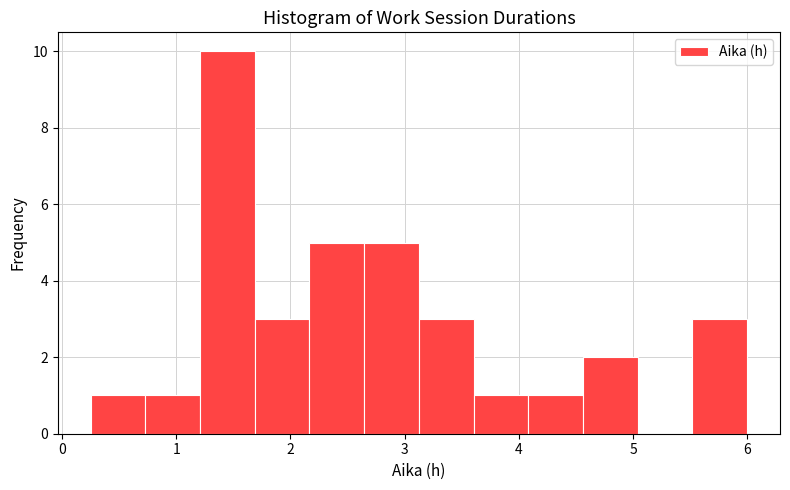

Which range on the x-axis has the tallest bar?

1.2 to 1.7